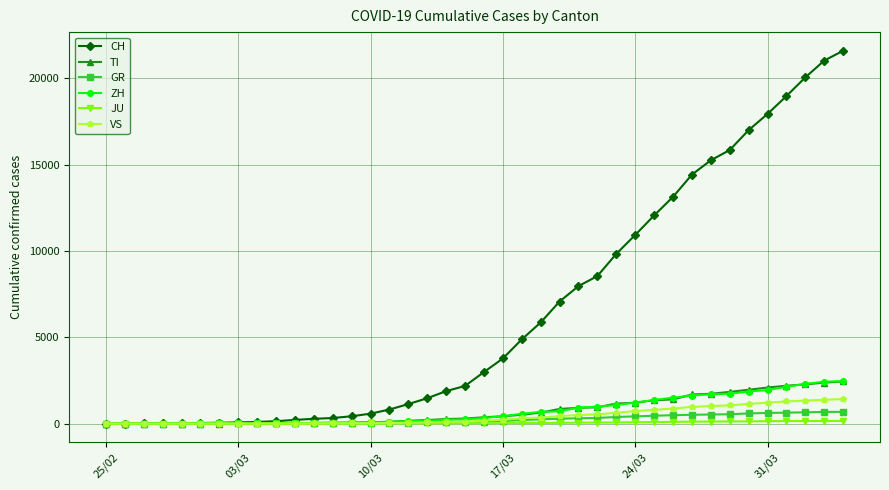

What are all the series names shown in the legend?

CH, TI, GR, ZH, JU, VS